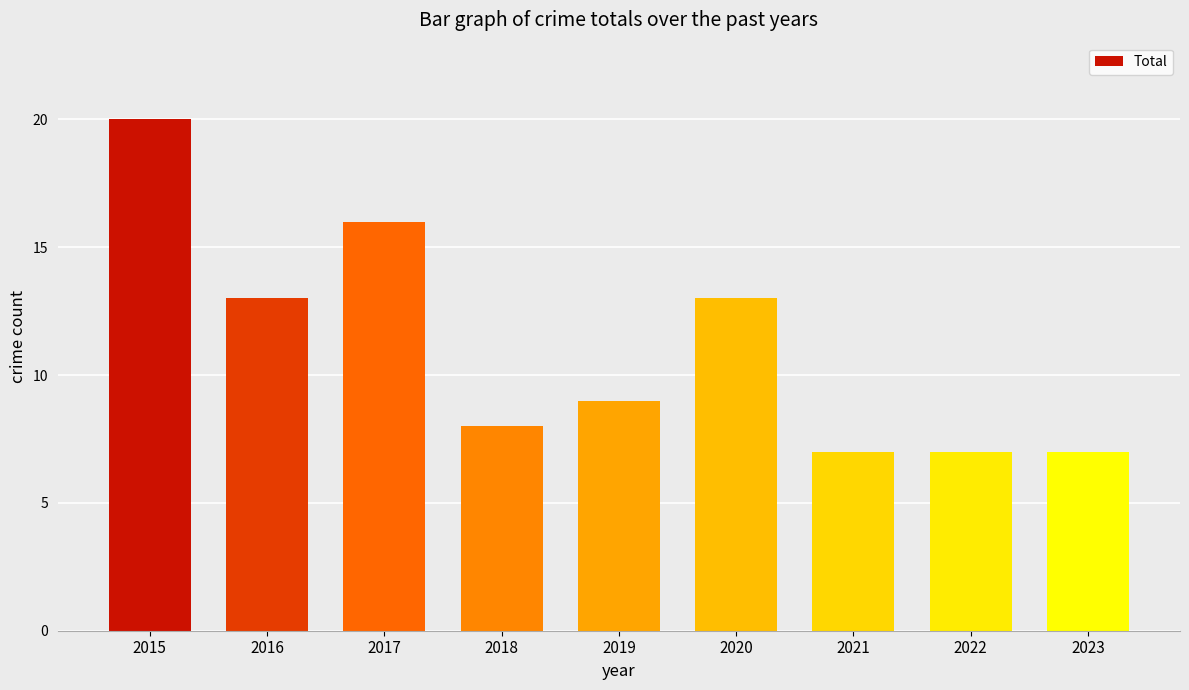

Is it true that the value at 2022 is 12?

False